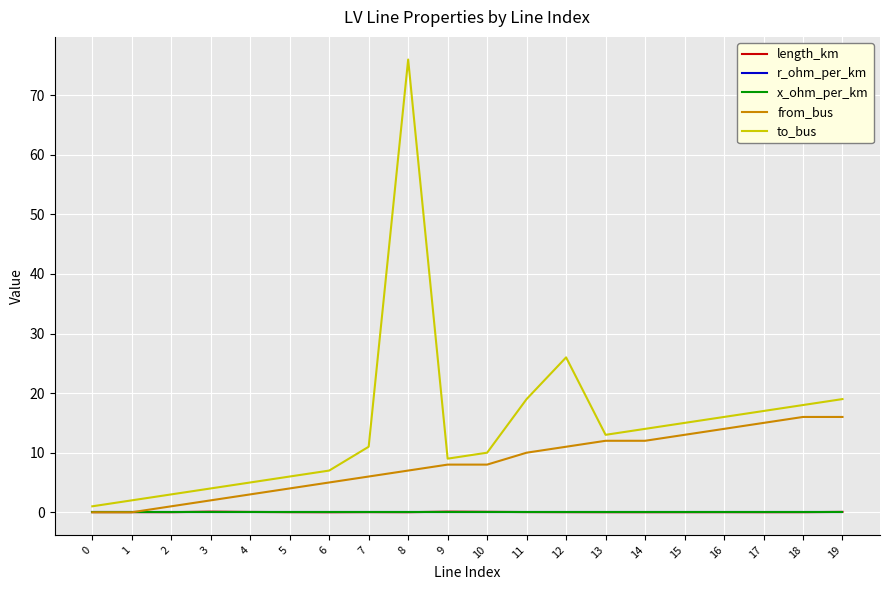

What is the greatest value displayed?

76.0